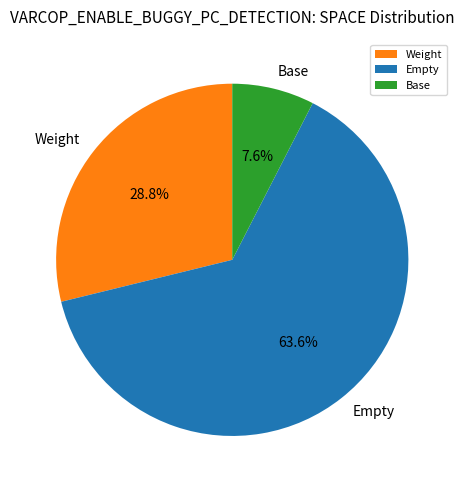

Which has a higher value, Base or Empty?

Empty